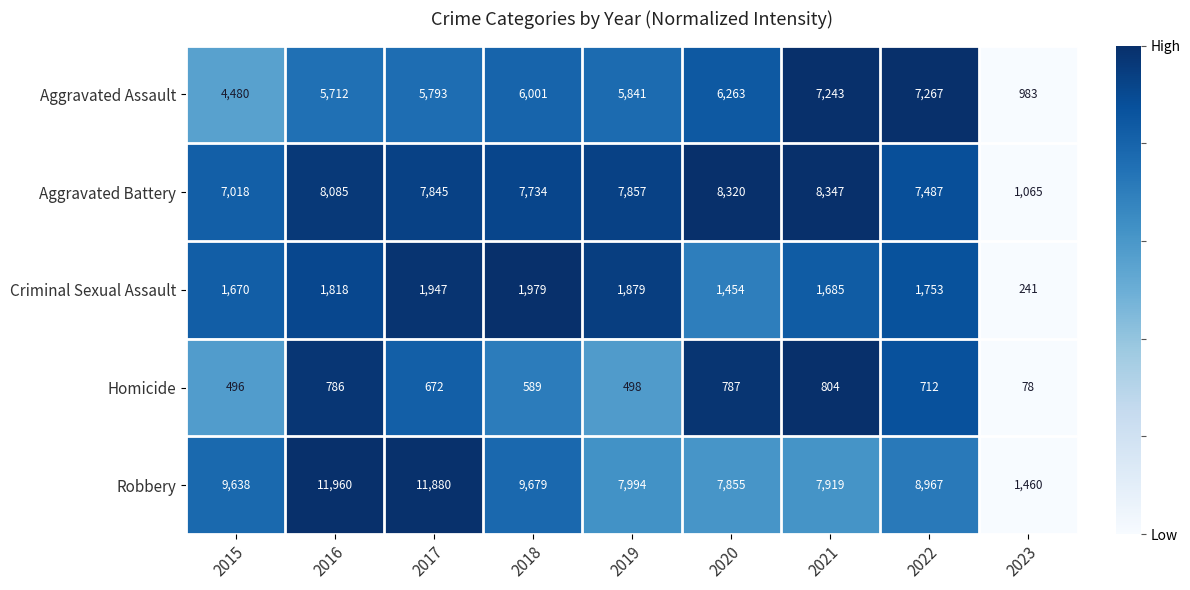

What is the difference between the Aggravated Assault values at 2021 and 2023?

6260